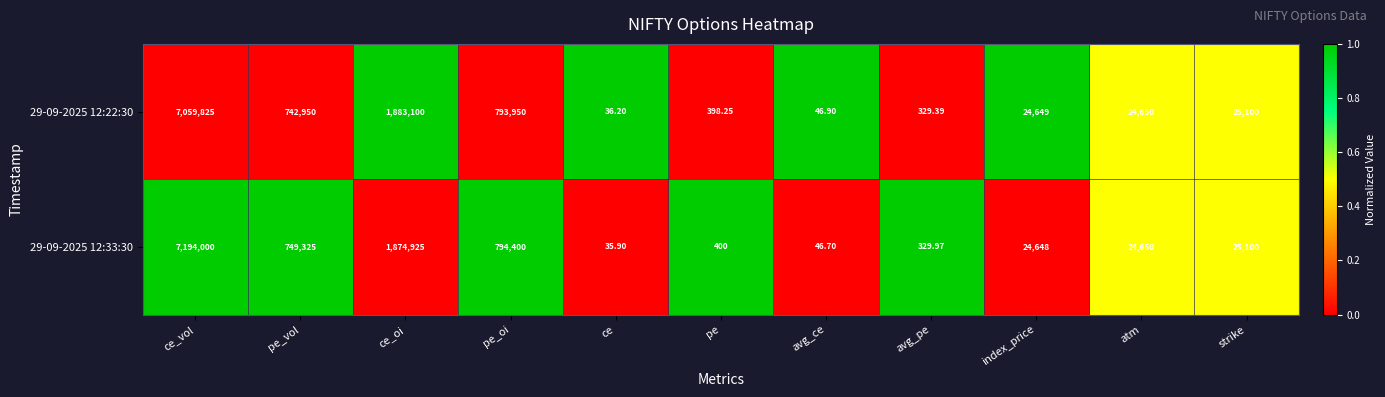

Which category has the highest value in the 29-09-2025 12:22:30 series?

ce_vol